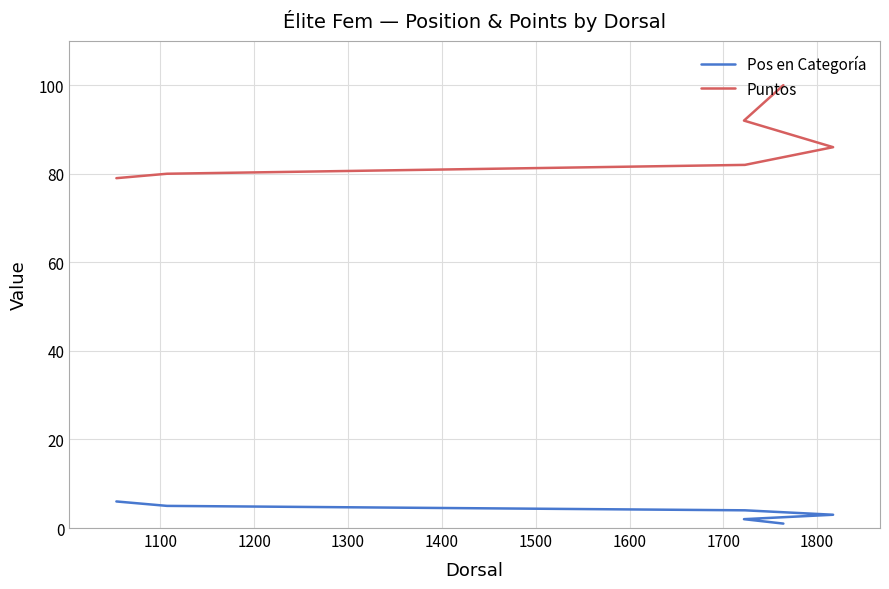

At 1300, list the series in order from smallest to largest.

Pos en Categoría, Puntos